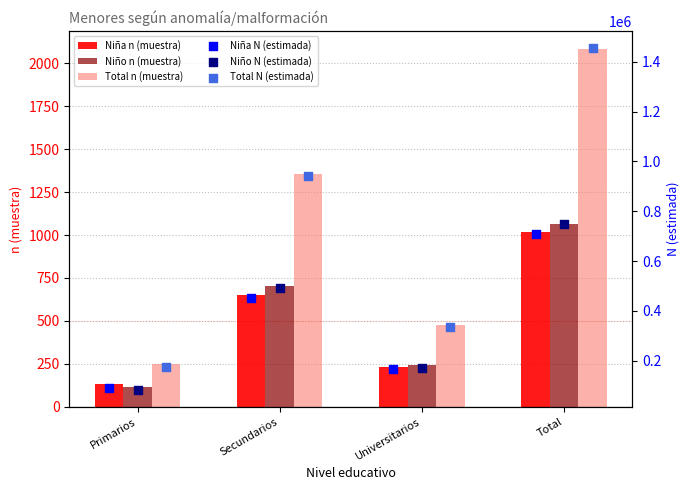

What is the difference between the maximum and second lowest values in the Total n (muestra) series?

1606